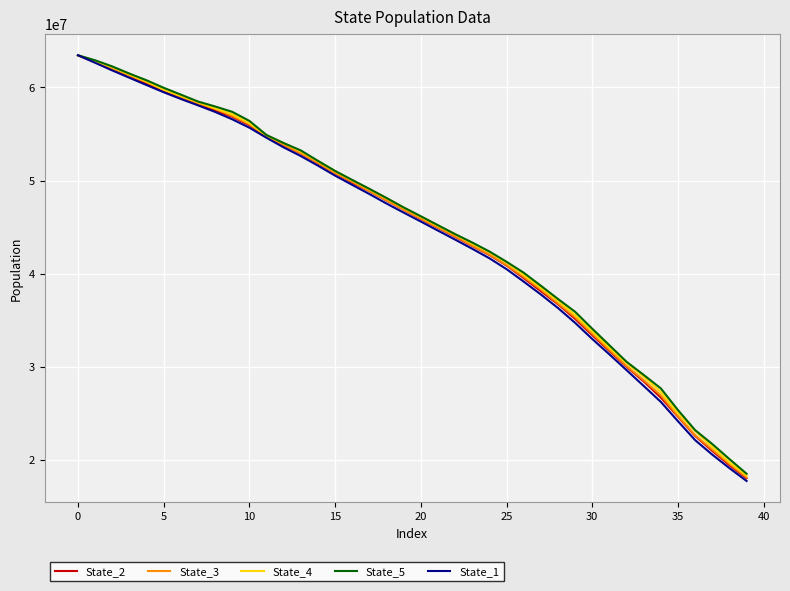

What is the maximum value for State_4?

63446479.1